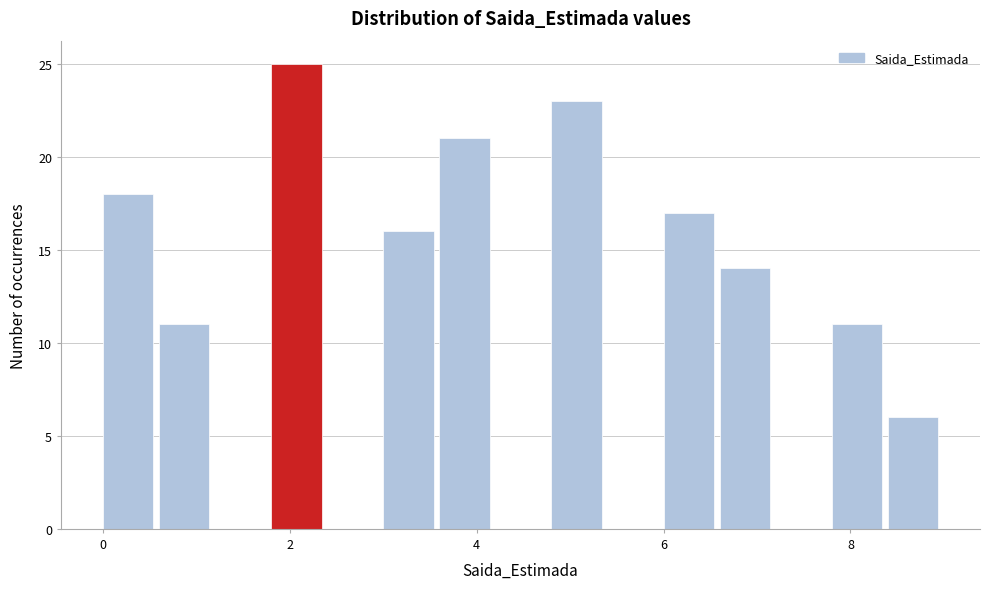

Around what value on the x-axis is the tallest bar? Give the approximate position of its centre, as read against the axis.

2.0